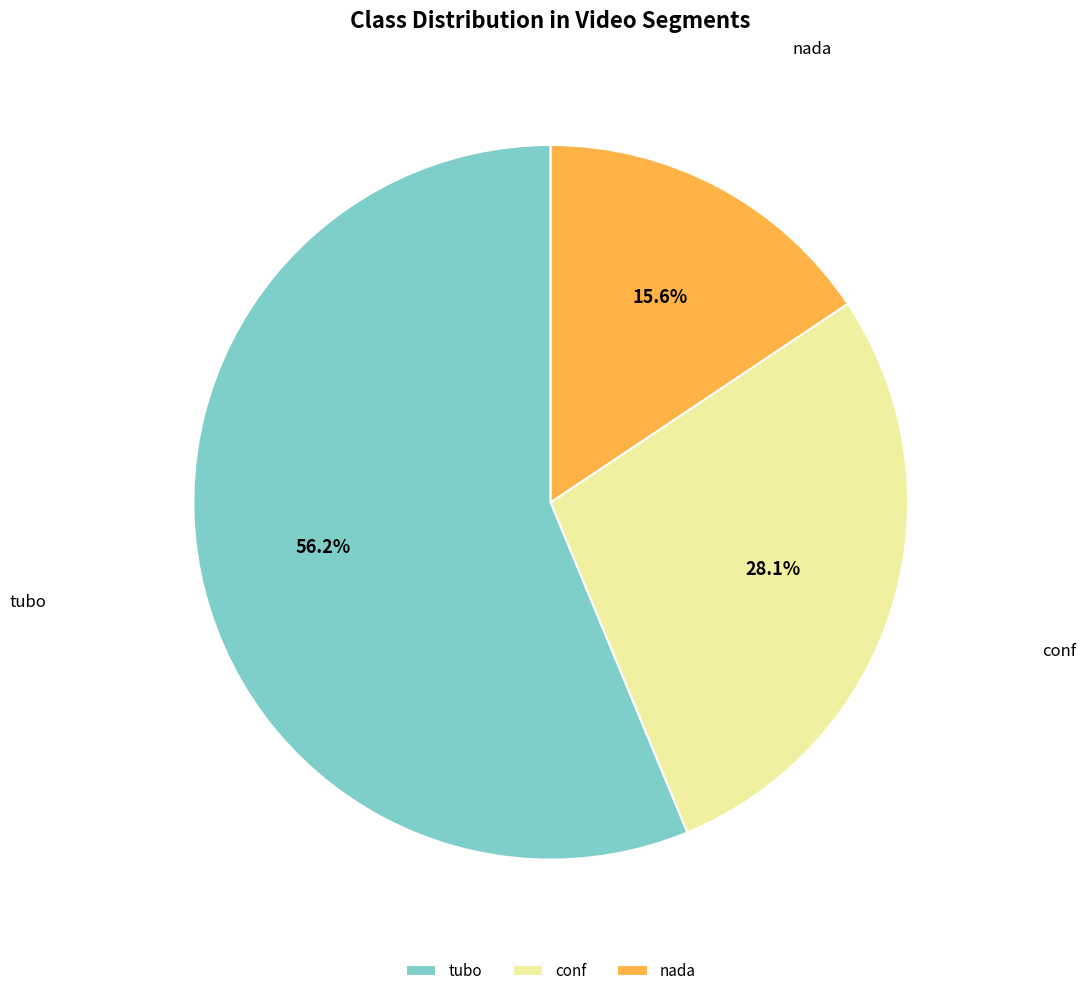

Combined, what portion of the pie is tubo and conf?

84.4%